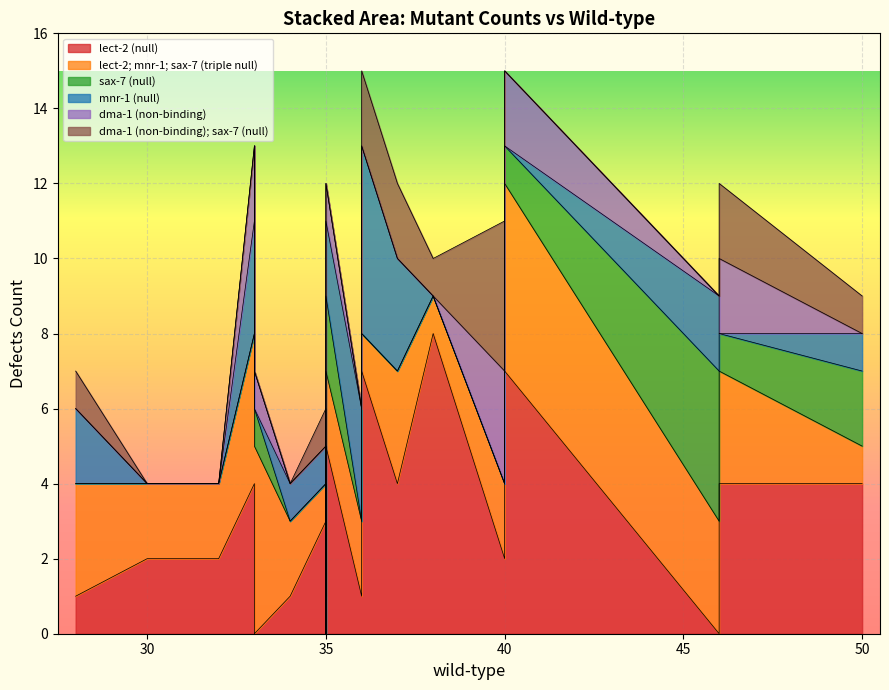

True or false: lect-2; mnr-1; sax-7 (triple null) and mnr-1 (null) intersect in this chart.

True